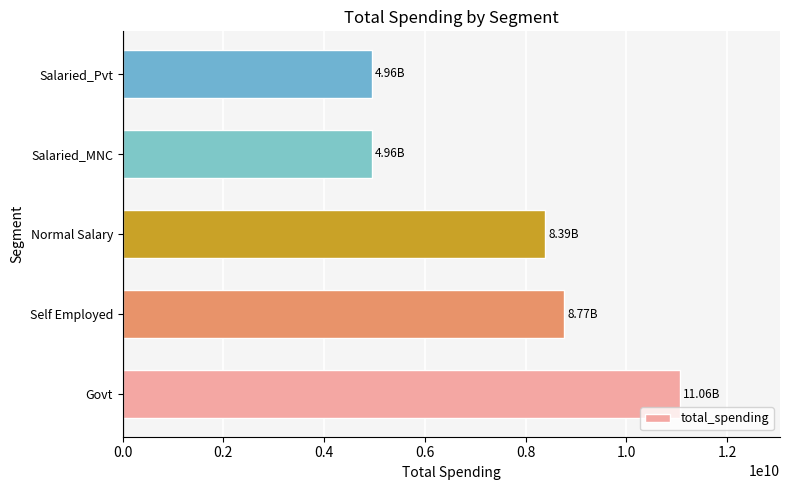

What is the ratio of the value at Normal Salary to the value at Self Employed?

1.0